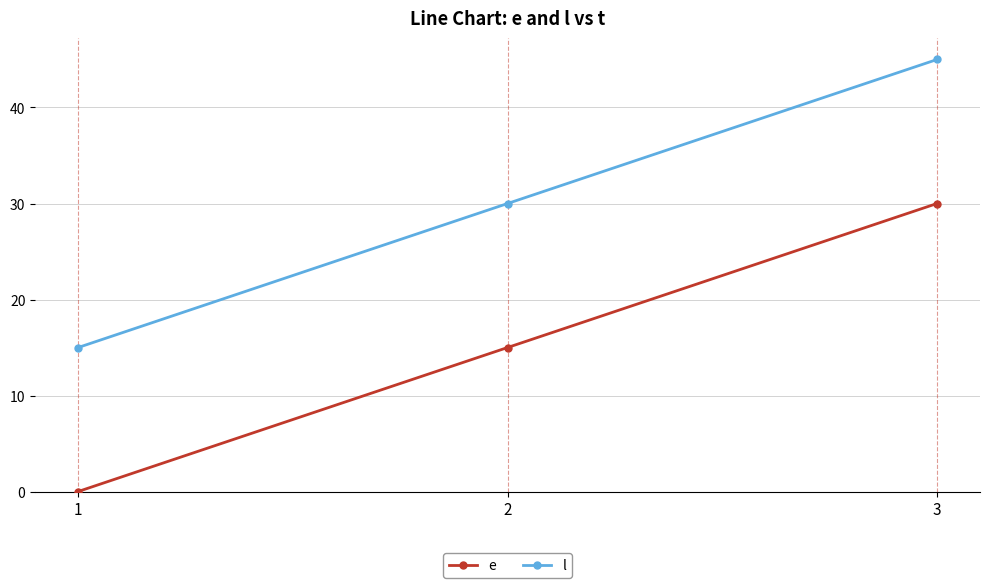

At how many categories does at least one series exceed 44?

1